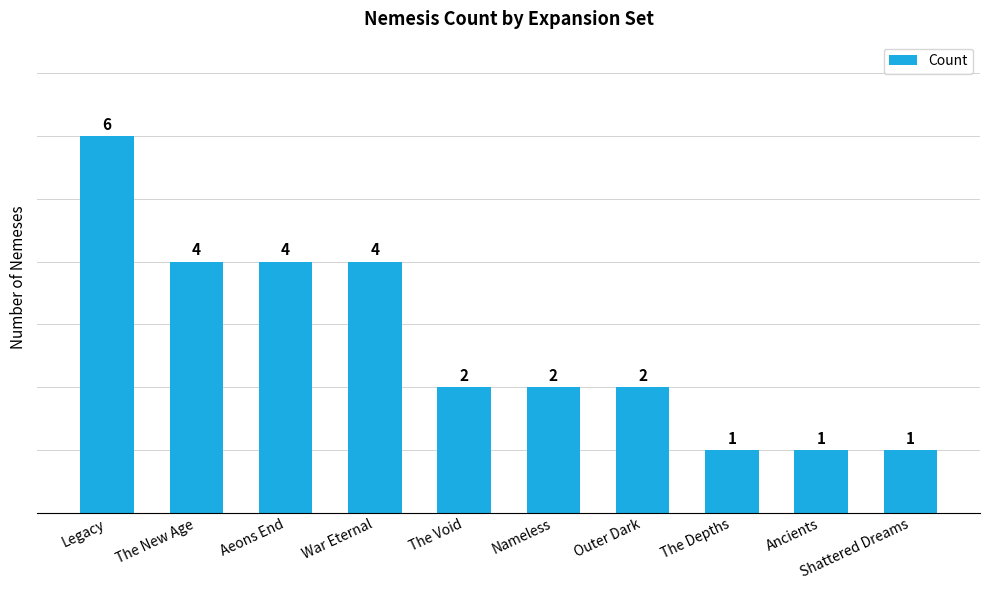

Approximately how many times larger is the value at Aeons End compared to Legacy?

0.7